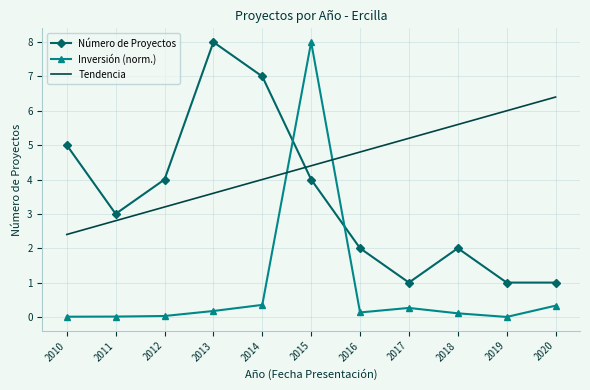

What is the total value across all series at 2015?

16.4